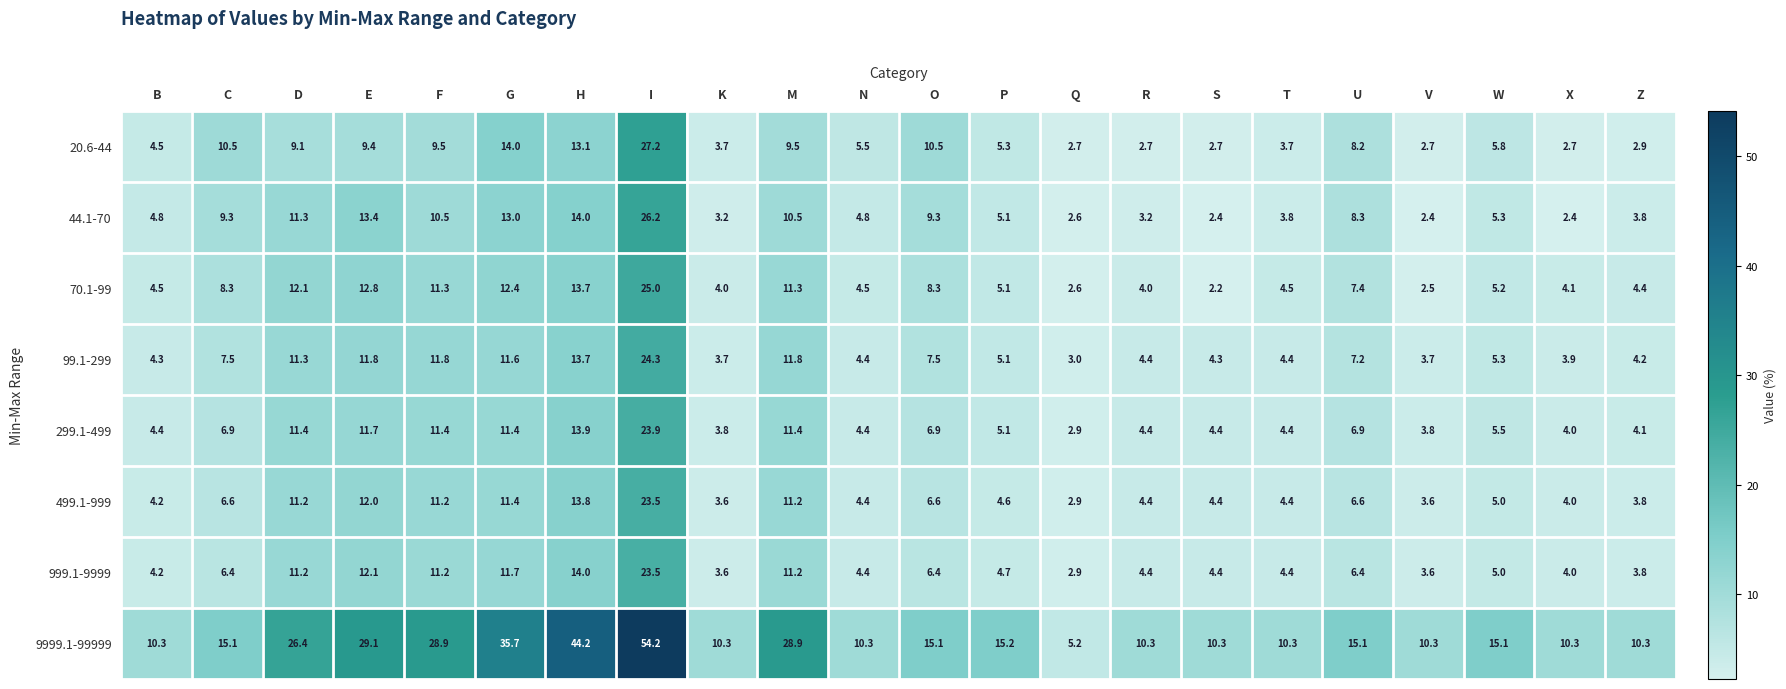

What is the maximum value for 20.6-44?

27.2